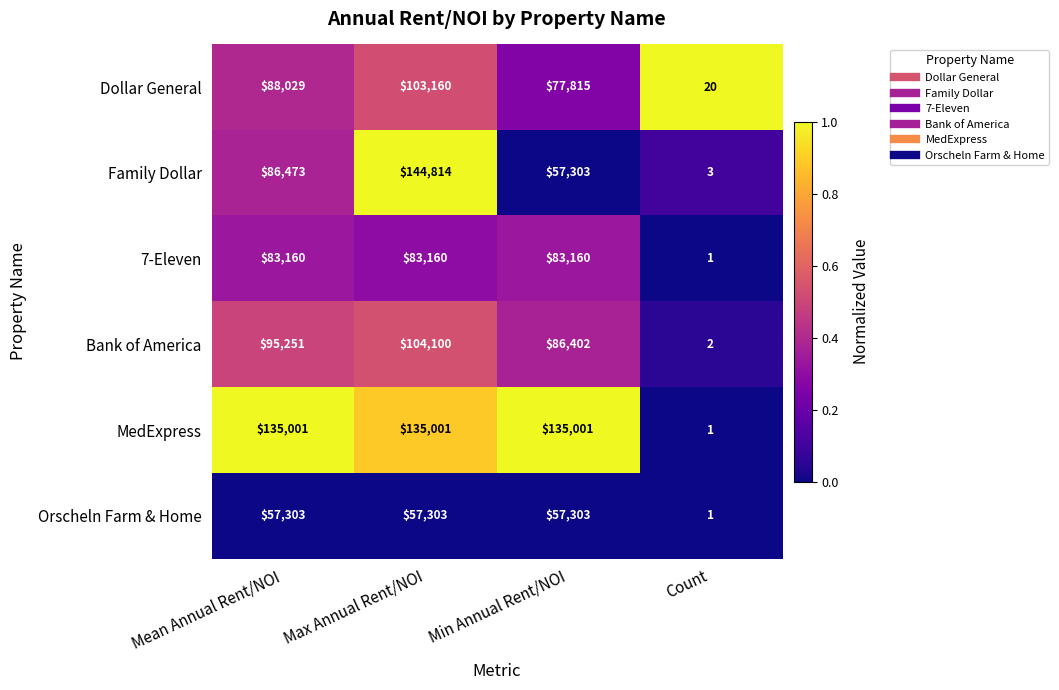

At which label does Bank of America reach its minimum?

Count